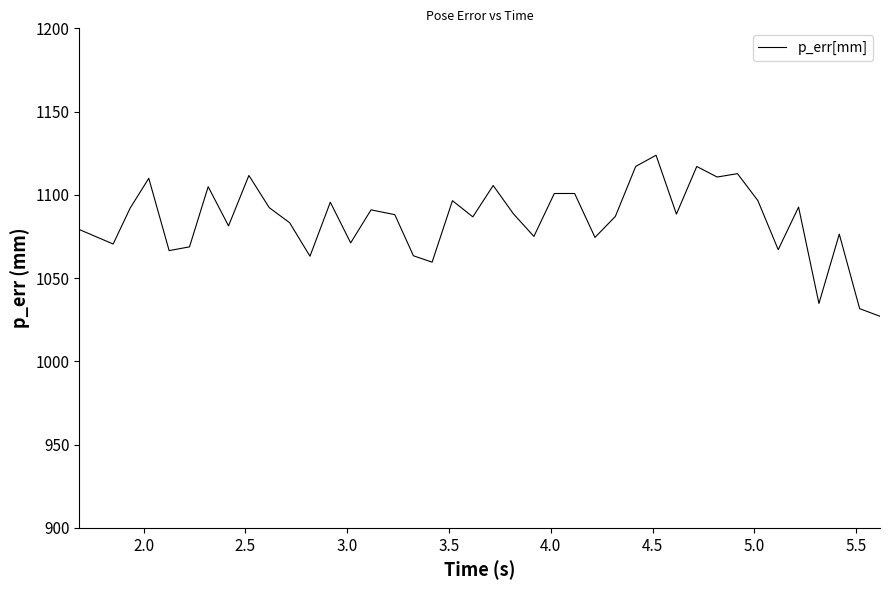

What is the smallest value displayed?

1027.1